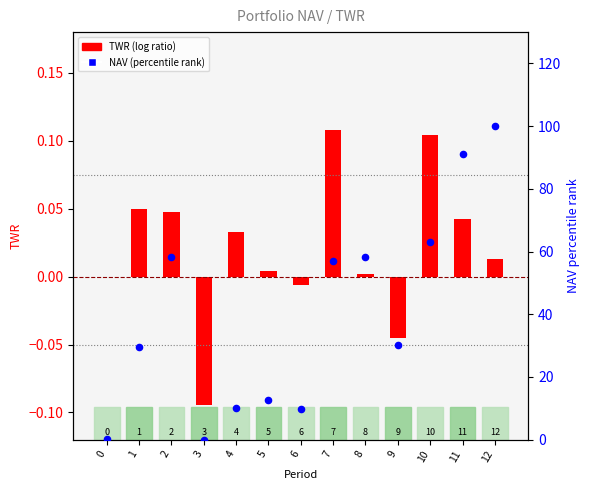

At how many categories does at least one series exceed 90?

2